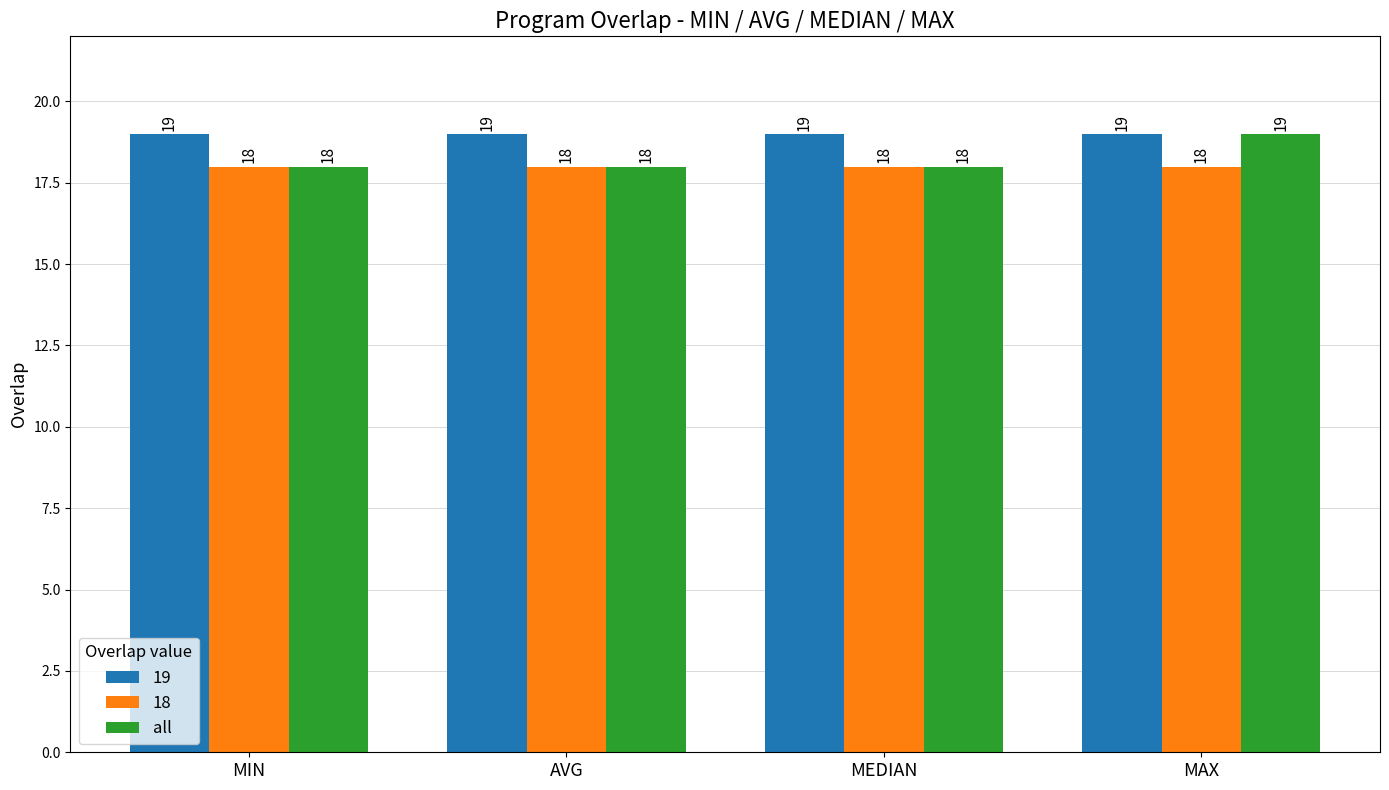

List the series in order of their overall mean, highest first.

19, all, 18